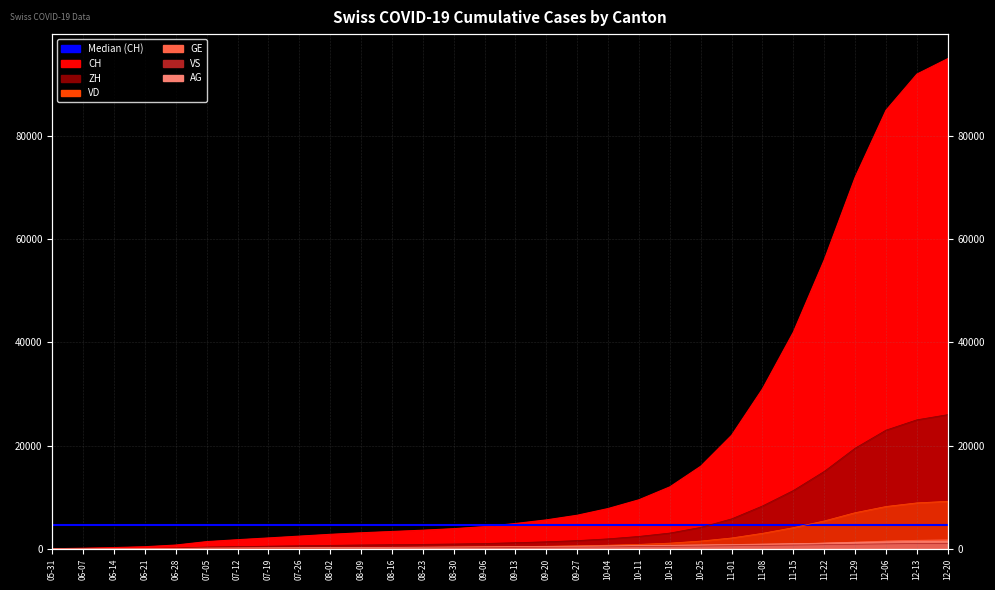

What is the difference between the GE values at 09-27 and 06-07?

319